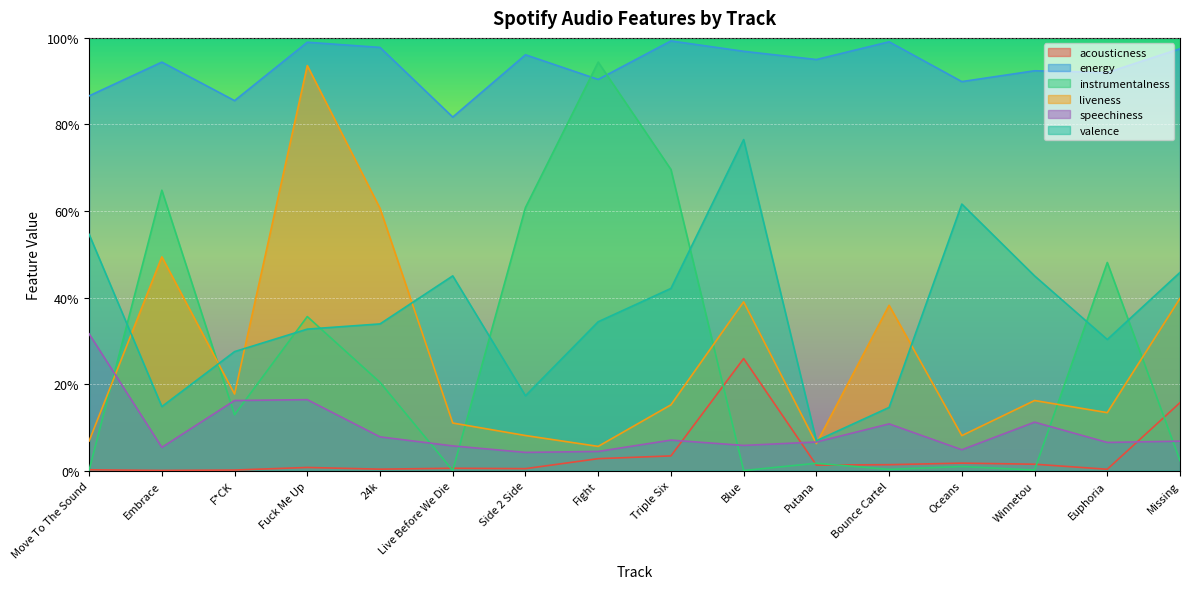

Rank the categories by valence value from lowest to highest.

Putana, Bounce Cartel, Embrace, Side 2 Side, F*CK, Euphoria, Fuck Me Up, 24k, Fight, Triple Six, Live Before We Die, Winnetou, Missing, Move To The Sound, Oceans, Blue